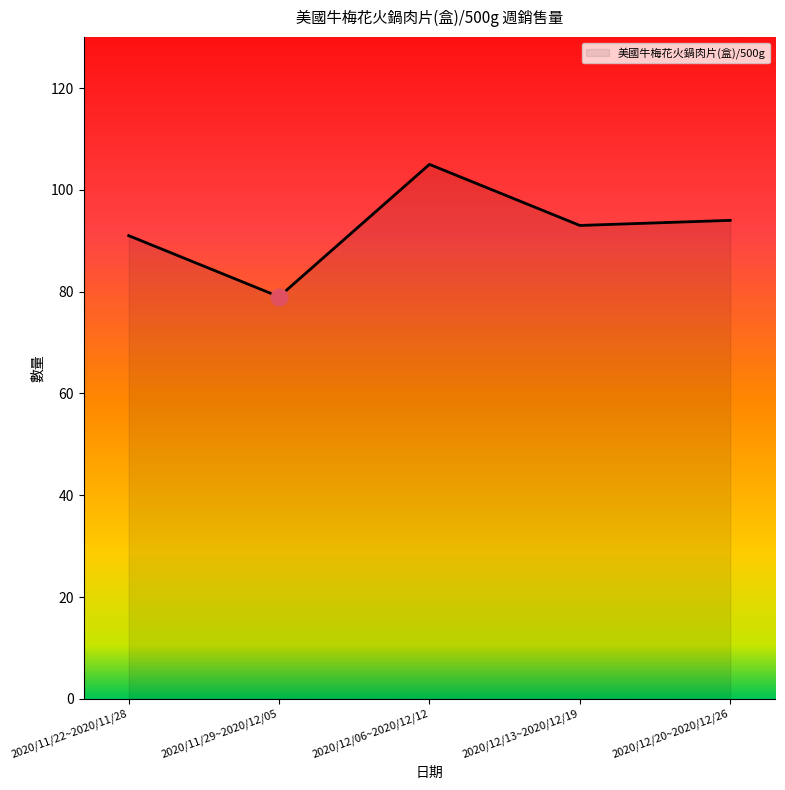

Where is the first local minimum?

2020/11/29~2020/12/05